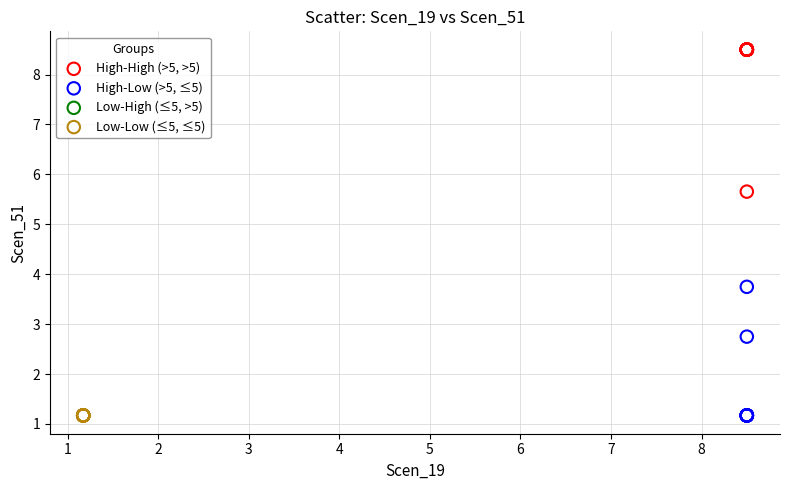

Which series reaches the maximum Y coordinate?

High-High (>5, >5)